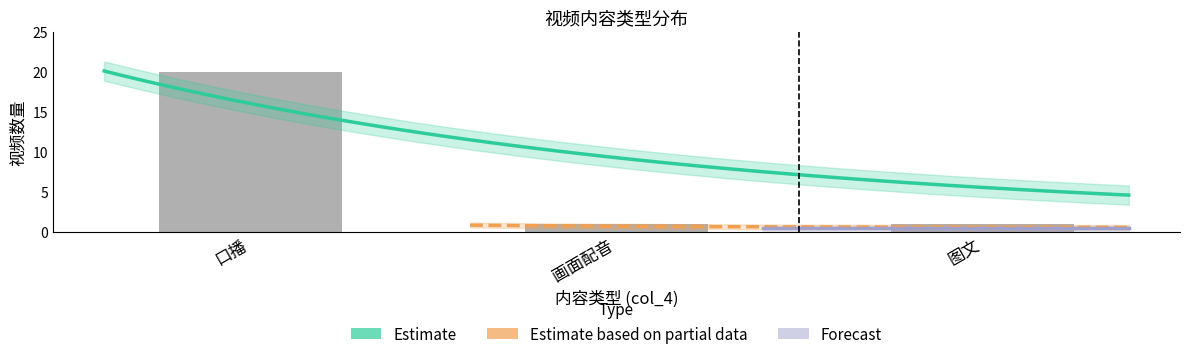

What is the label of the 1st bar from the left?

口播